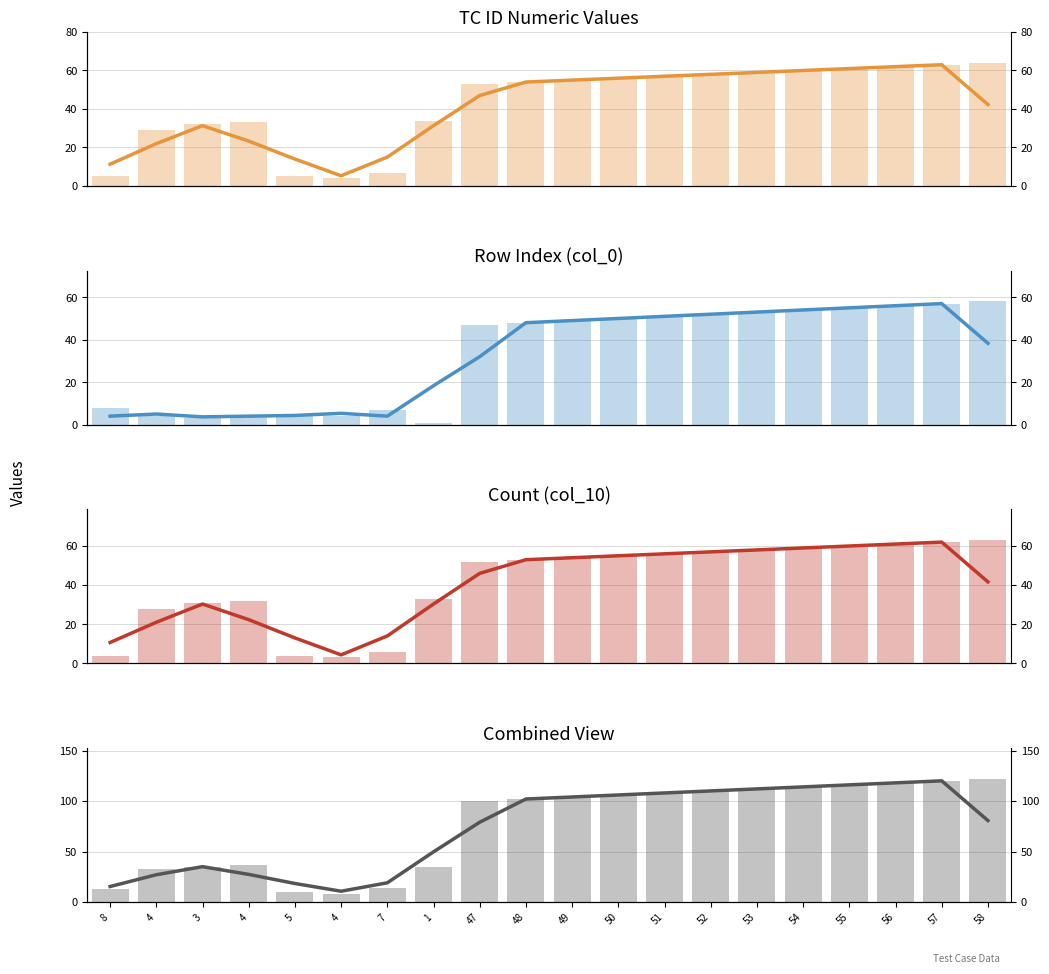

Between 7 and 51, which is larger?

51